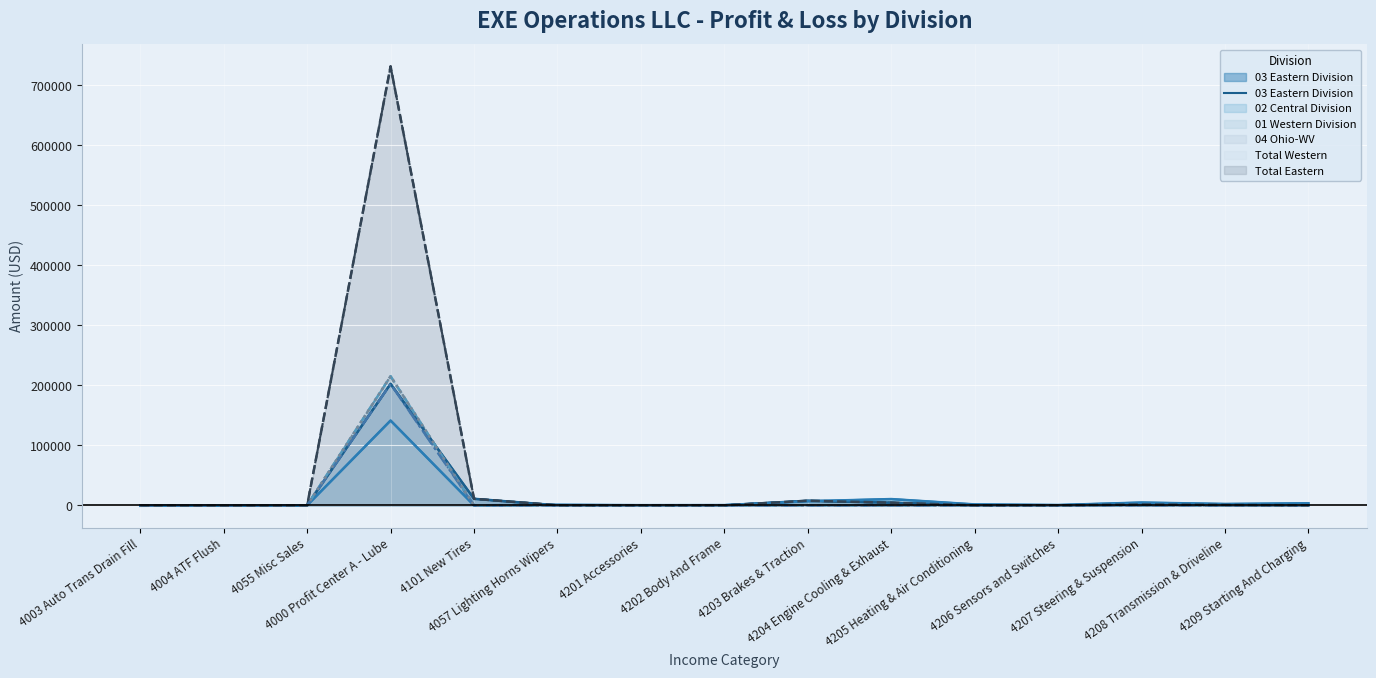

At how many categories does at least one series exceed 380876?

1